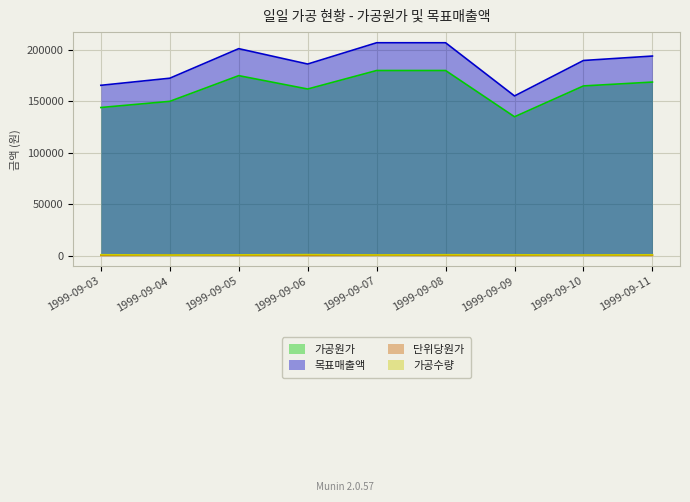

Between 1999-09-11 and 1999-09-04, which is larger?

1999-09-11